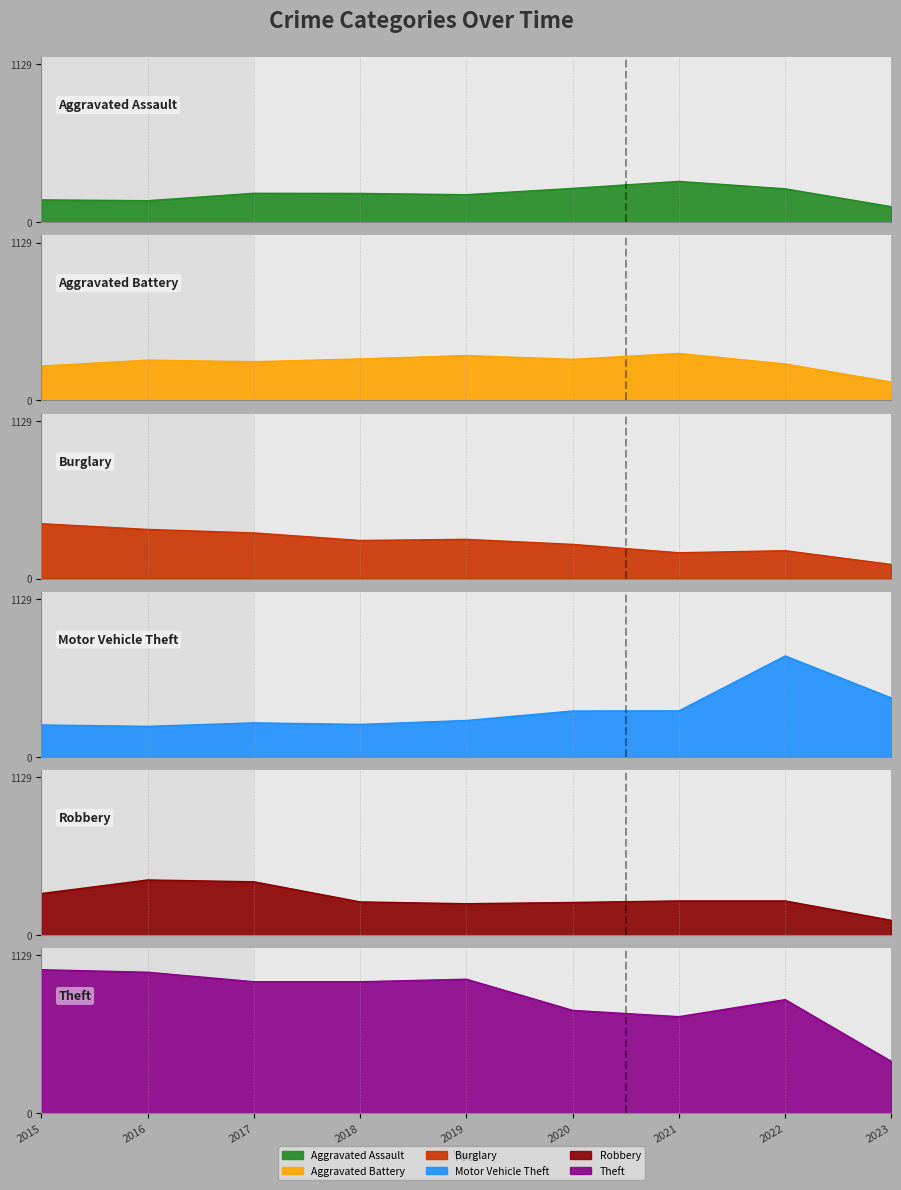

What is the value of the Aggravated Battery point at the 5th from the left?

321